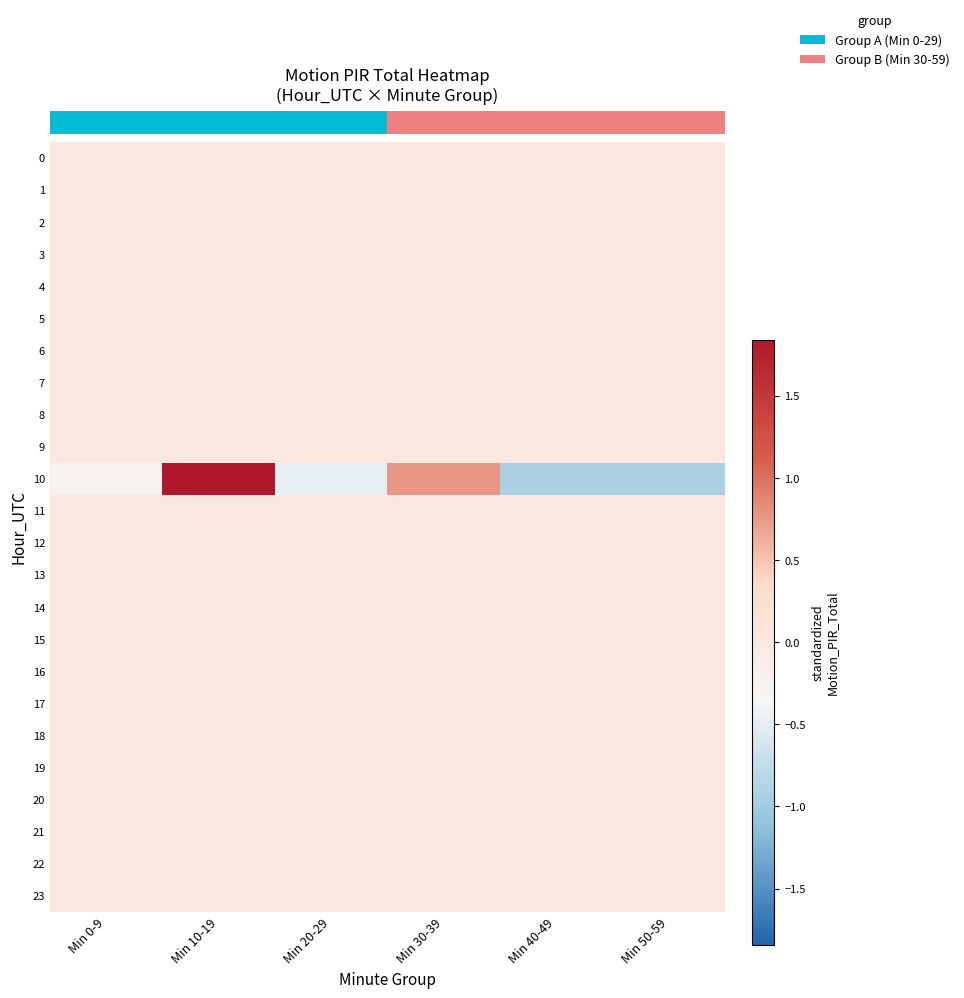

Reading left to right, transcribe all the data shown in this chart.

row_0: 0.0	0.0	0.0	0.0	0.0	0.0
row_1: 0.0	0.0	0.0	0.0	0.0	0.0
row_2: 0.0	0.0	0.0	0.0	0.0	0.0
row_3: 0.0	0.0	0.0	0.0	0.0	0.0
row_4: 0.0	0.0	0.0	0.0	0.0	0.0
row_5: 0.0	0.0	0.0	0.0	0.0	0.0
row_6: 0.0	0.0	0.0	0.0	0.0	0.0
row_7: 0.0	0.0	0.0	0.0	0.0	0.0
row_8: 0.0	0.0	0.0	0.0	0.0	0.0
row_9: 0.0	0.0	0.0	0.0	0.0	0.0
row_10: -0.3	1.8	-0.5	0.8	-0.9	-0.9
row_11: 0.0	0.0	0.0	0.0	0.0	0.0
row_12: 0.0	0.0	0.0	0.0	0.0	0.0
row_13: 0.0	0.0	0.0	0.0	0.0	0.0
row_14: 0.0	0.0	0.0	0.0	0.0	0.0
row_15: 0.0	0.0	0.0	0.0	0.0	0.0
row_16: 0.0	0.0	0.0	0.0	0.0	0.0
row_17: 0.0	0.0	0.0	0.0	0.0	0.0
row_18: 0.0	0.0	0.0	0.0	0.0	0.0
row_19: 0.0	0.0	0.0	0.0	0.0	0.0
row_20: 0.0	0.0	0.0	0.0	0.0	0.0
row_21: 0.0	0.0	0.0	0.0	0.0	0.0
row_22: 0.0	0.0	0.0	0.0	0.0	0.0
row_23: 0.0	0.0	0.0	0.0	0.0	0.0